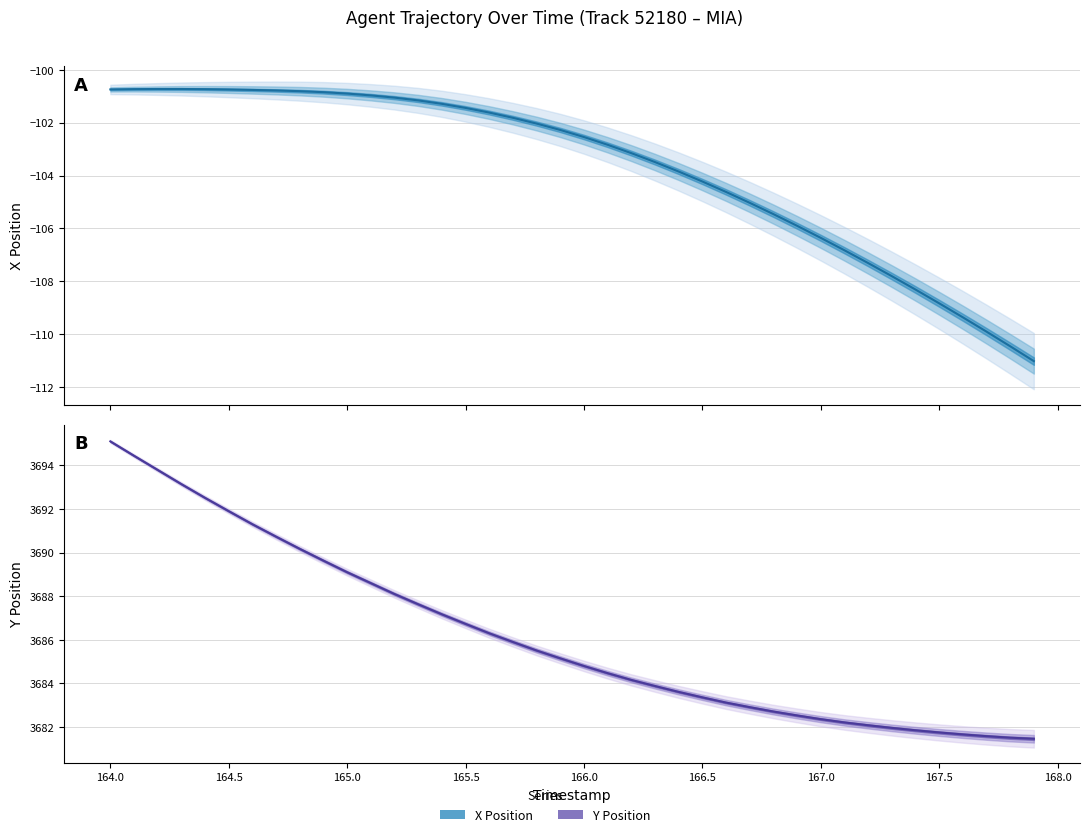

Which series has the widest spread of values?

Y